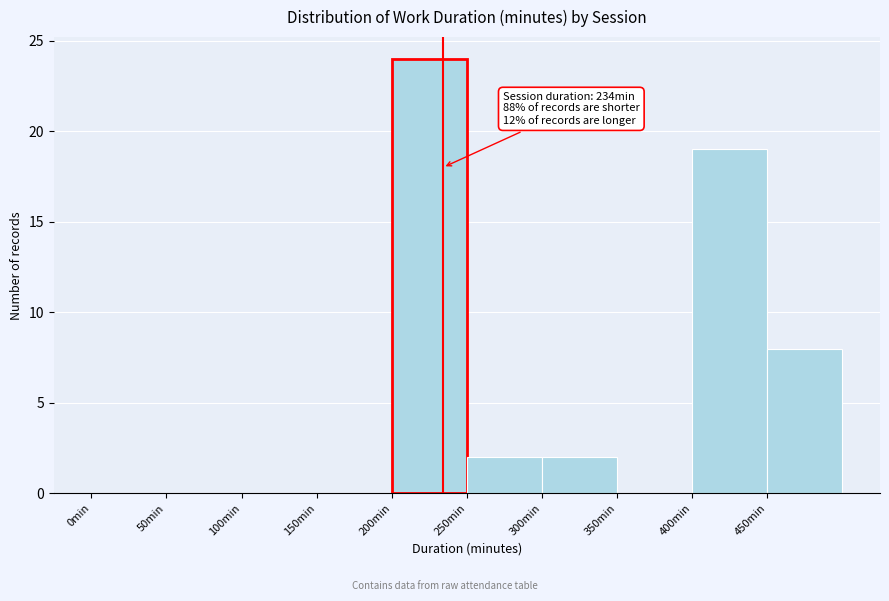

Which range on the x-axis has the tallest bar?

200 to 250